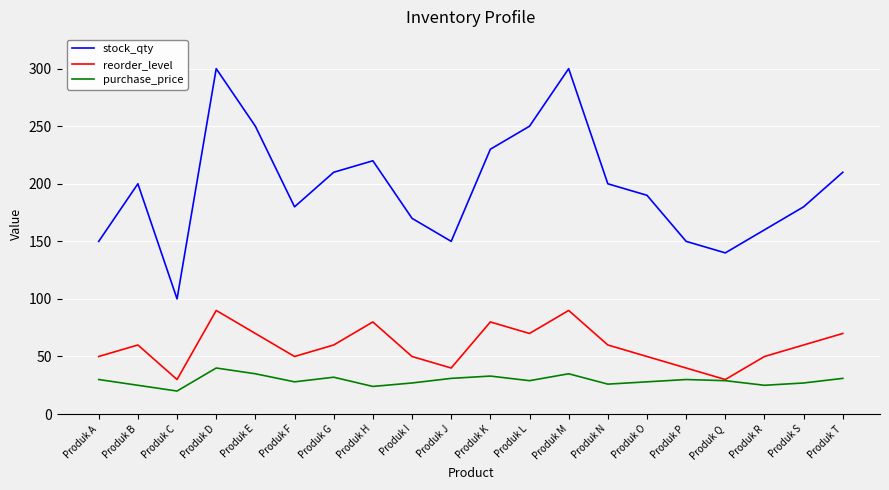

Rank the series by their maximum value, from lowest to highest.

purchase_price, reorder_level, stock_qty